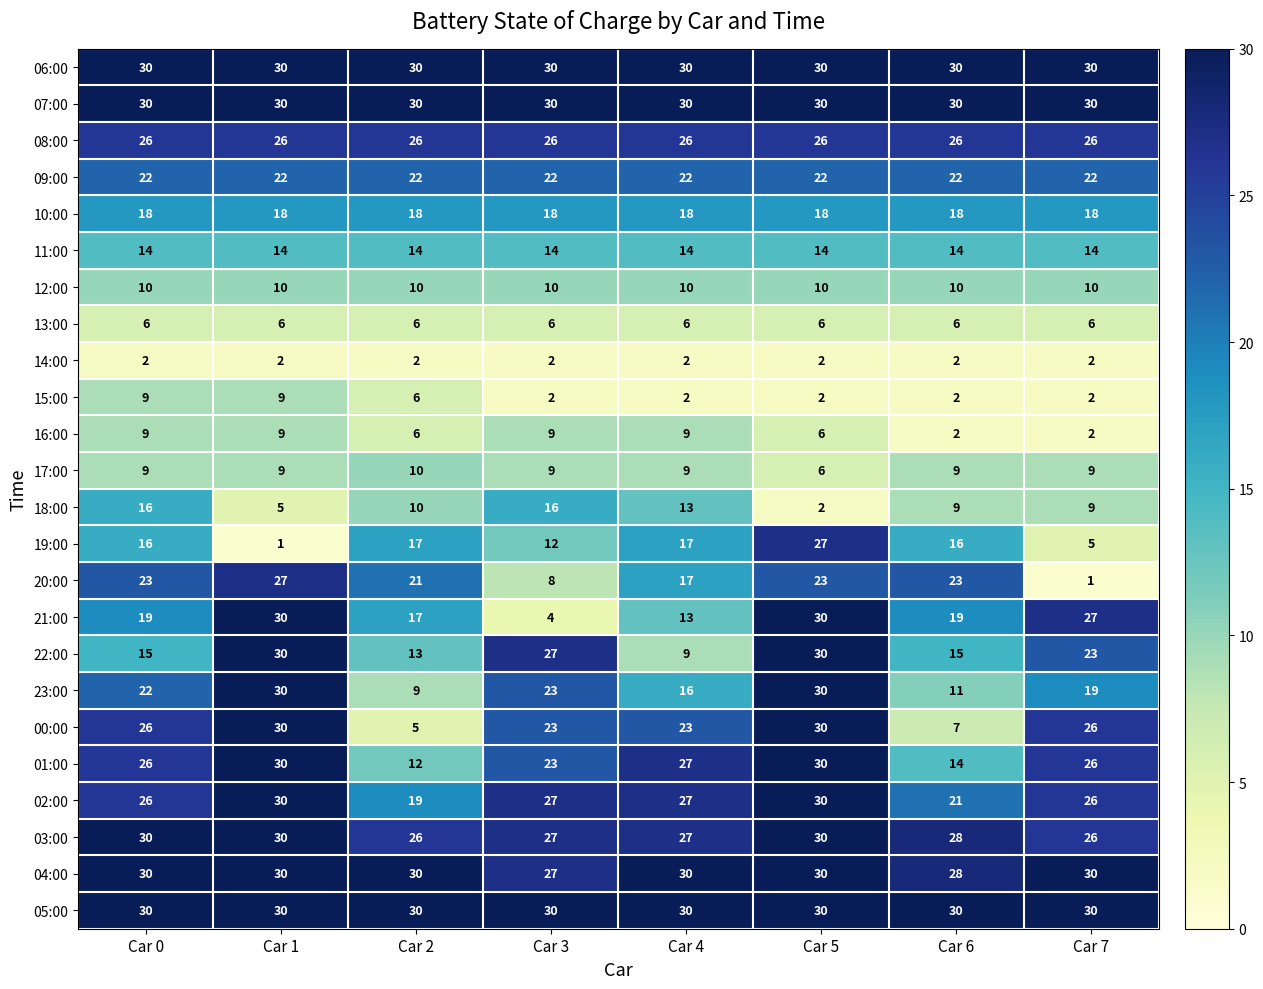

How many series are shown in this chart?

24